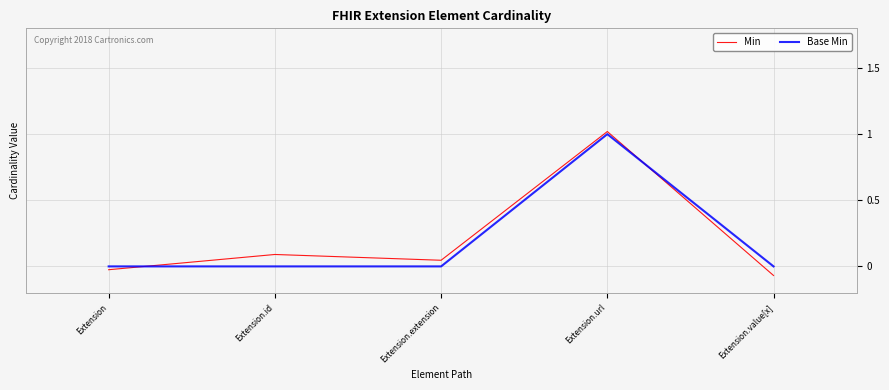

After their last crossing, which series has the higher values: Min or Base Min?

Base Min